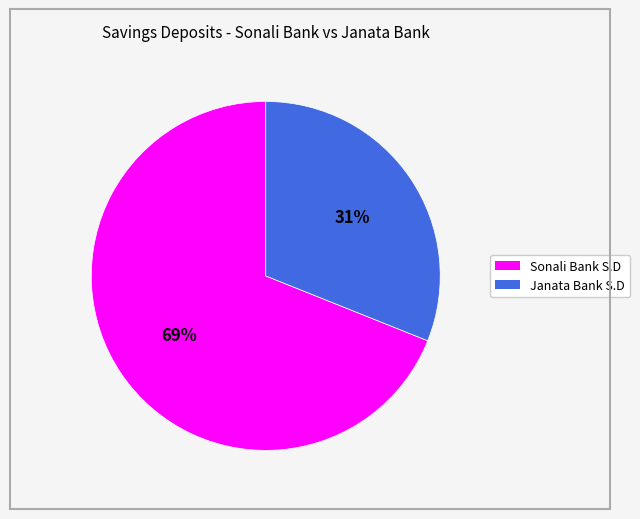

What is the largest slice in the pie chart?

Sonali Bank S.D